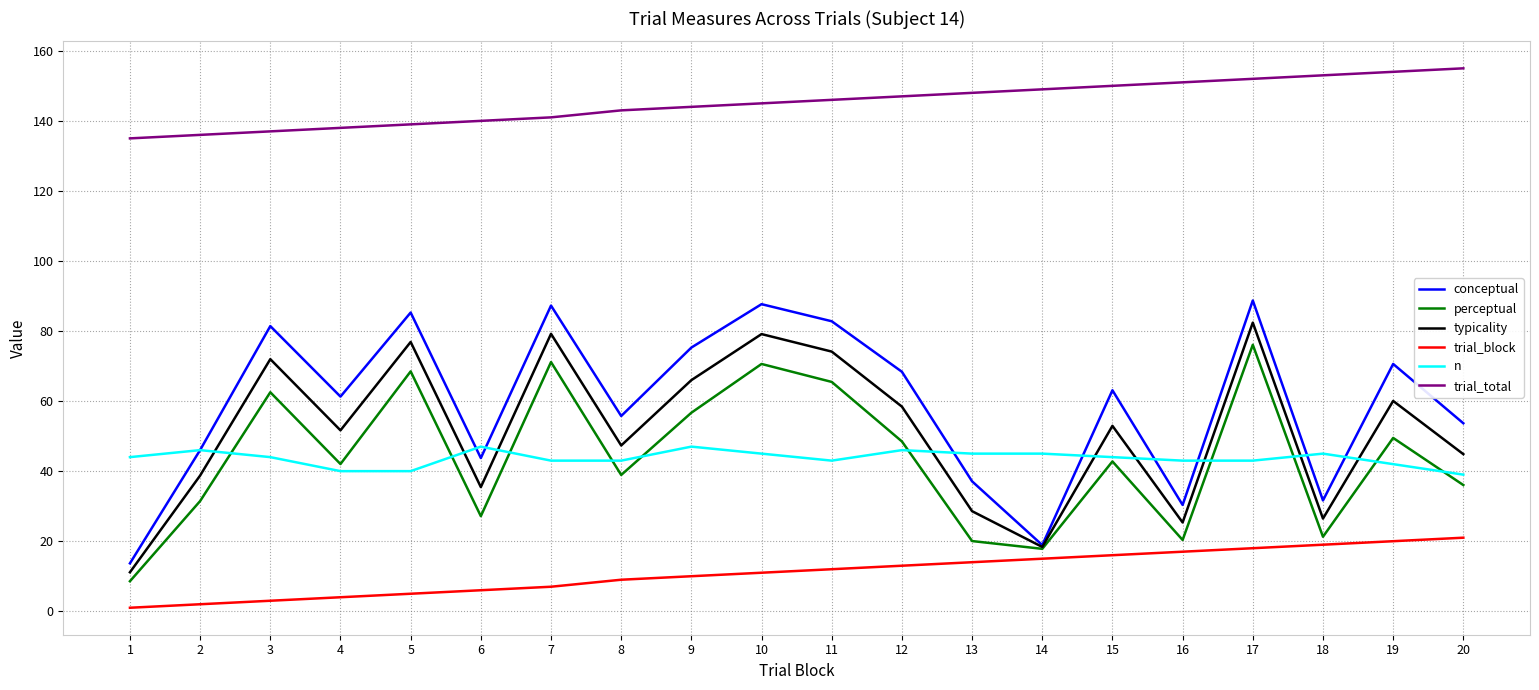

Is it true that typicality equals 97.0 at 12?

False